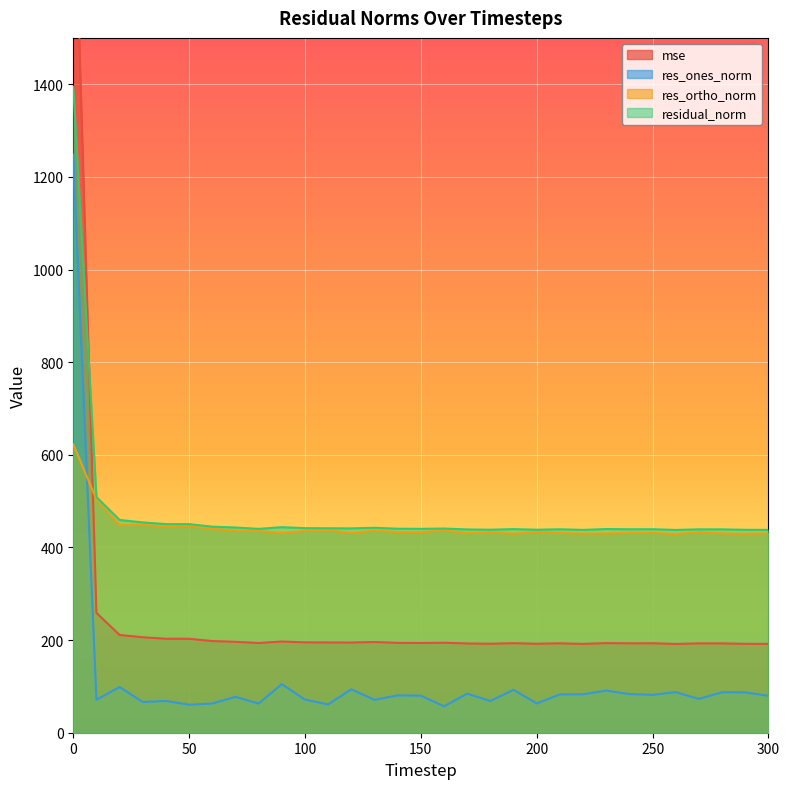

Which series has the largest range (max minus min)?

mse